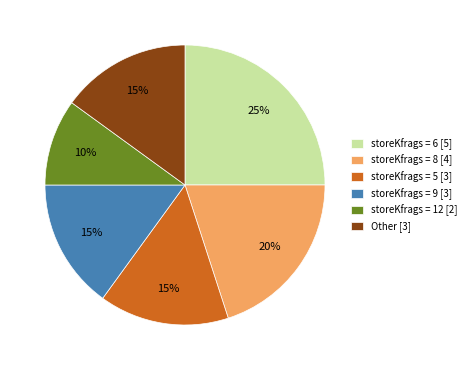

To the nearest percent, what portion does storeKfrags = 6 [5] represent?

25%